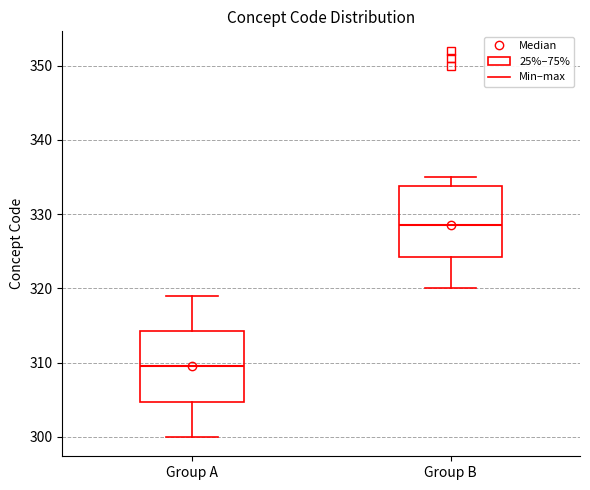

Reading left to right, transcribe this box plot: for each box, give where its median line is, the range the box spans, and where its two whiskers end, as read against the y-axis. The values are not printed on the chart, so give them approximately, as read against the axis.

Group A: median 310, box 305 to 314, whiskers 300 to 319
Group B: median 329, box 324 to 334, whiskers 320 to 335